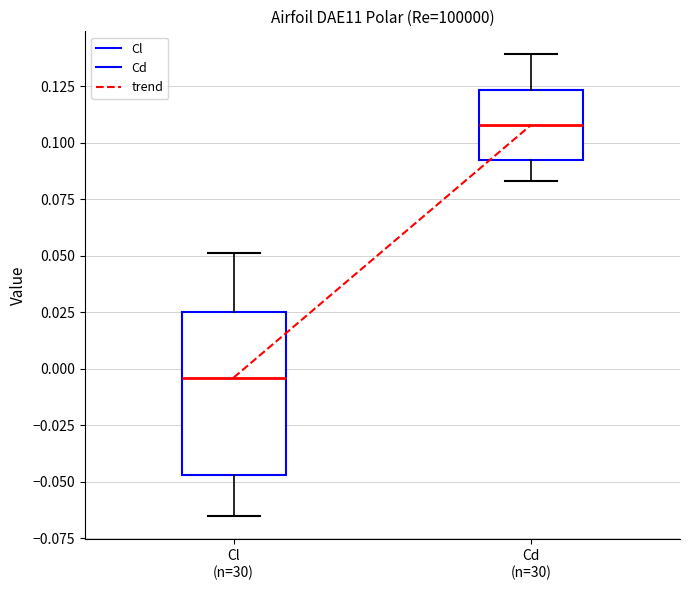

Where does the median line of the box for Cd (n=30) sit on the y-axis? The values are not printed on the chart, so give them approximately, as read against the axis.

0.110